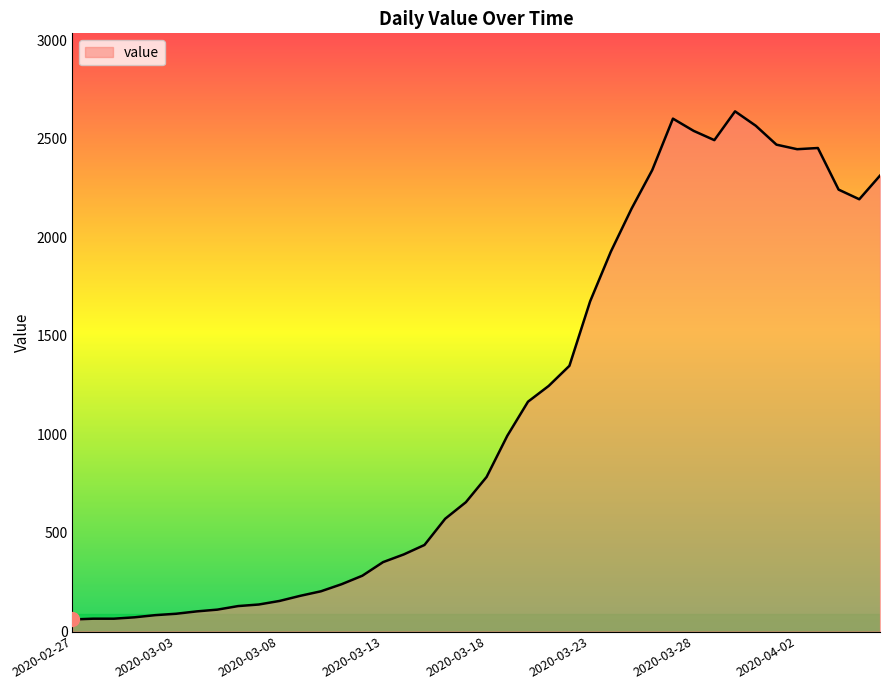

What is the difference between the maximum and minimum values?

2578